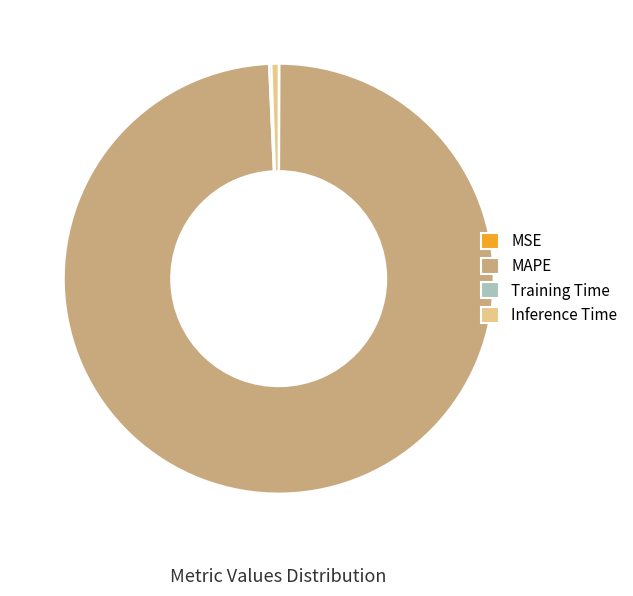

What is the largest slice in the pie chart?

MAPE